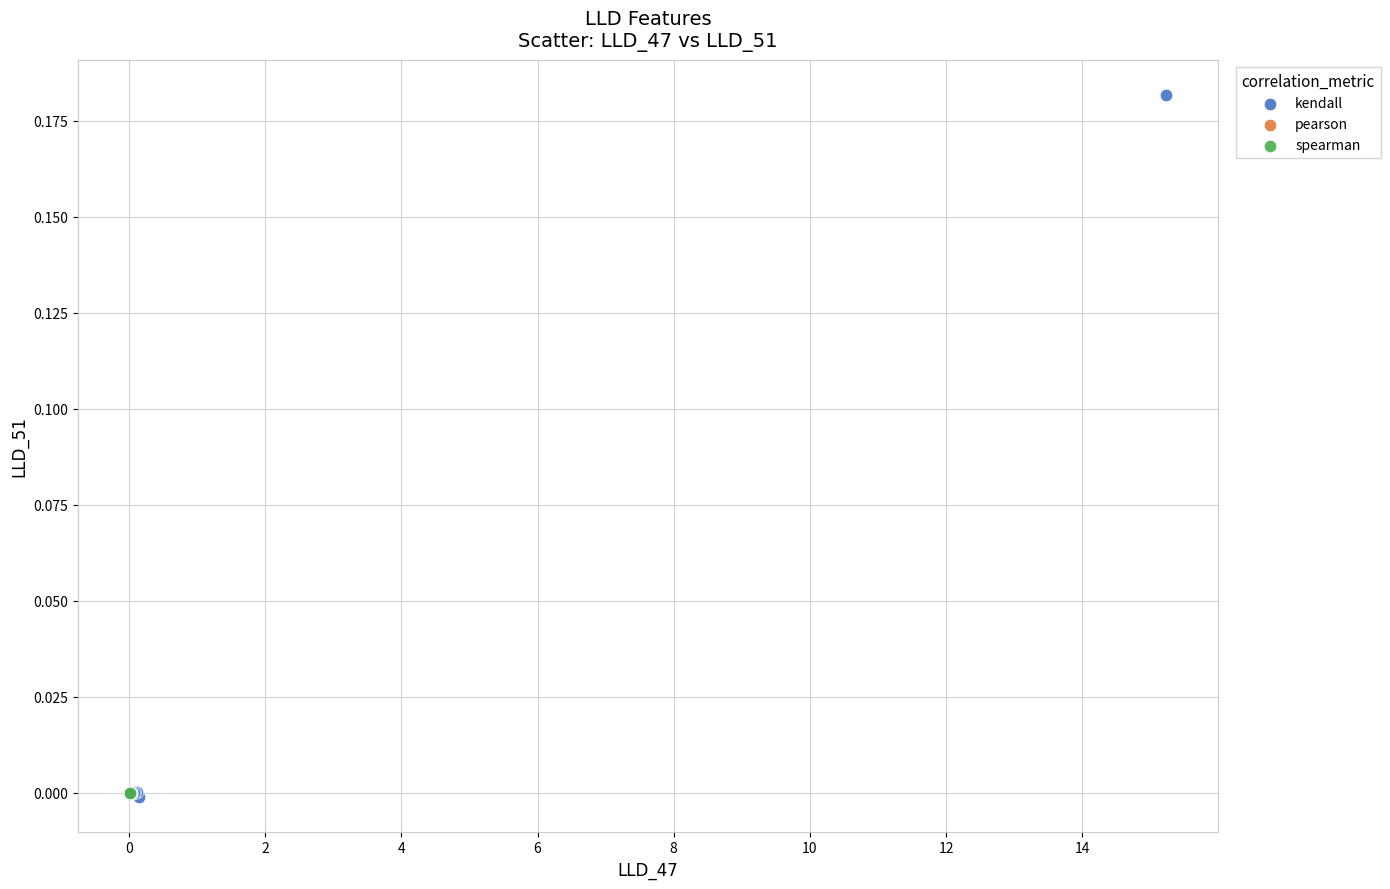

Which series contains the highest Y value?

kendall